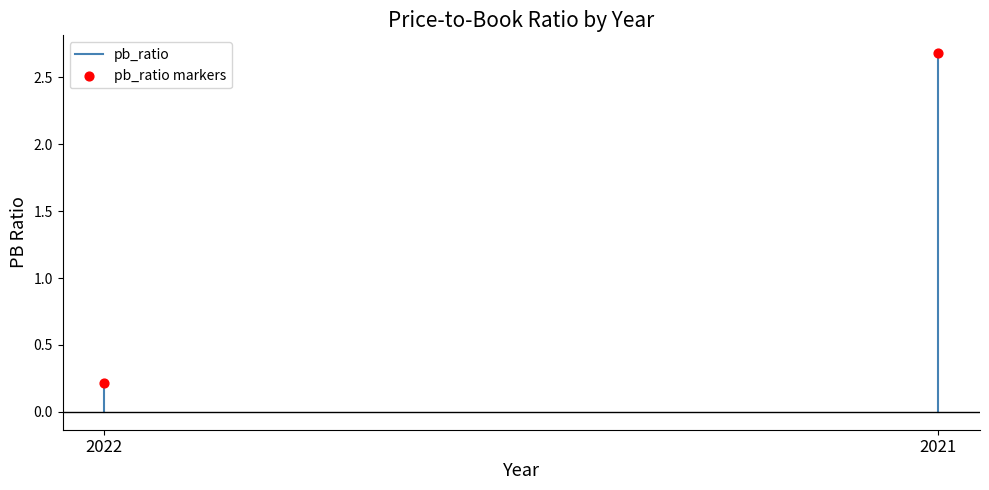

What is the range of Y values (max minus min)?

2.5